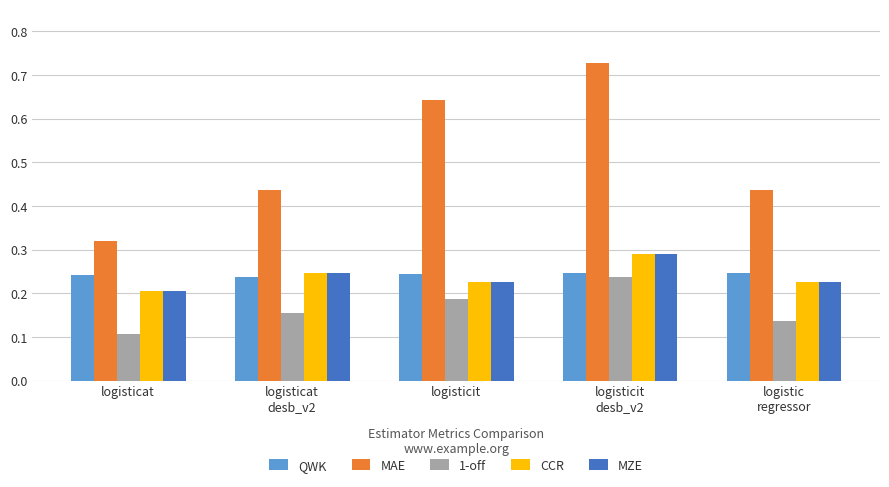

Count the MZE values in the range 0 to 1.

5